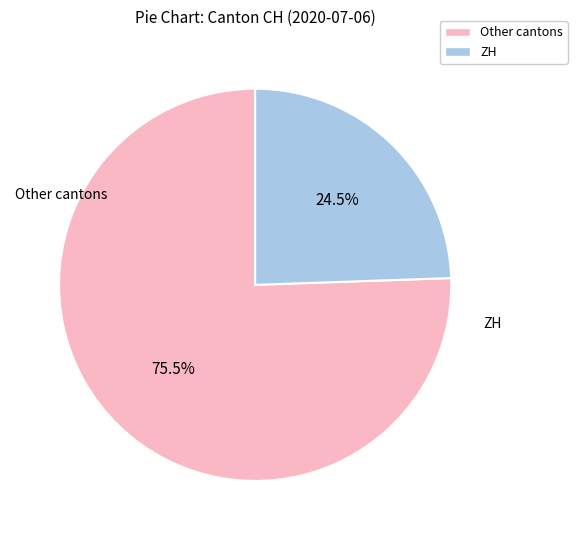

Does any single category account for the majority?

Yes